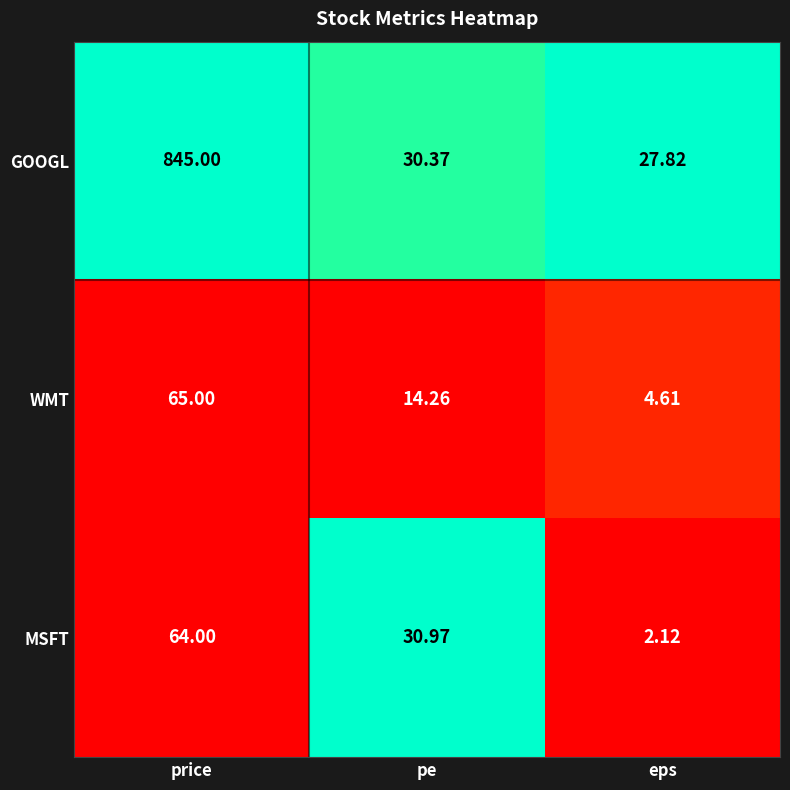

List the series in order of their peak value, highest first.

GOOGL, WMT, MSFT